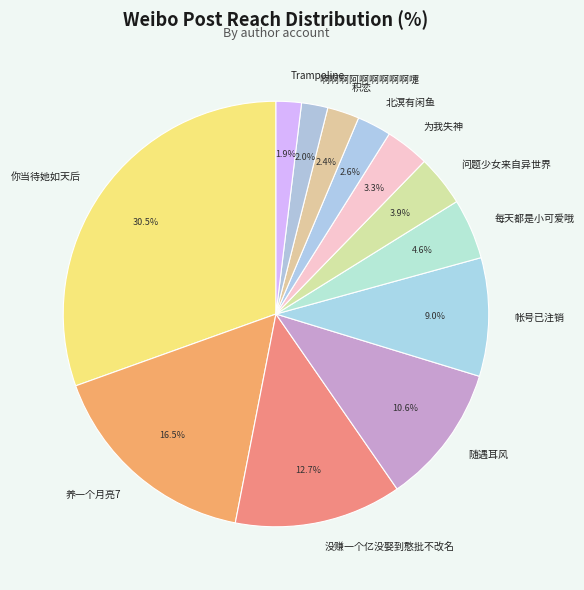

Does any single category account for the majority?

No